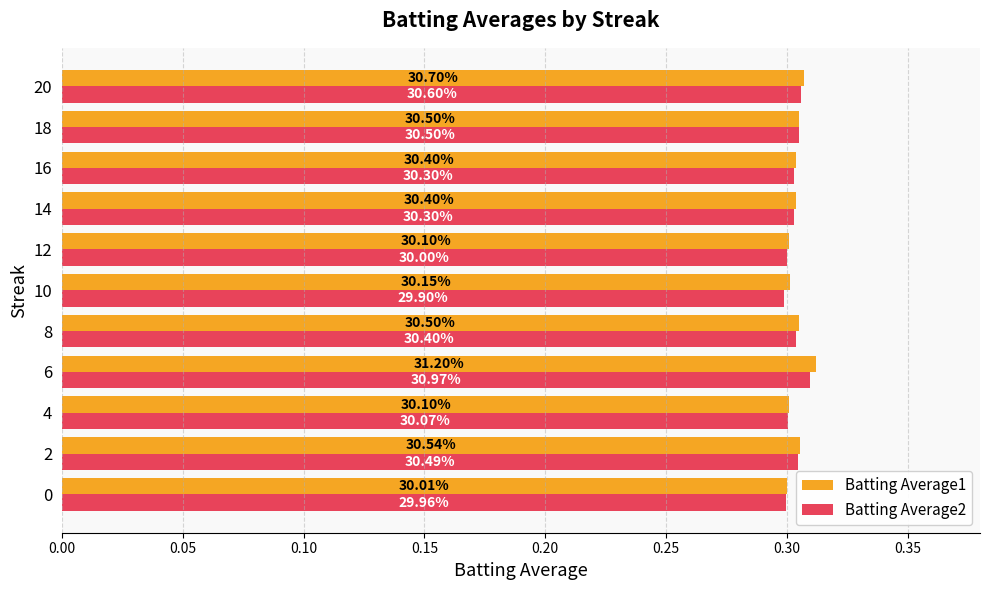

What is the value of the Batting Average1 bar at the 5th from the left?

0.3